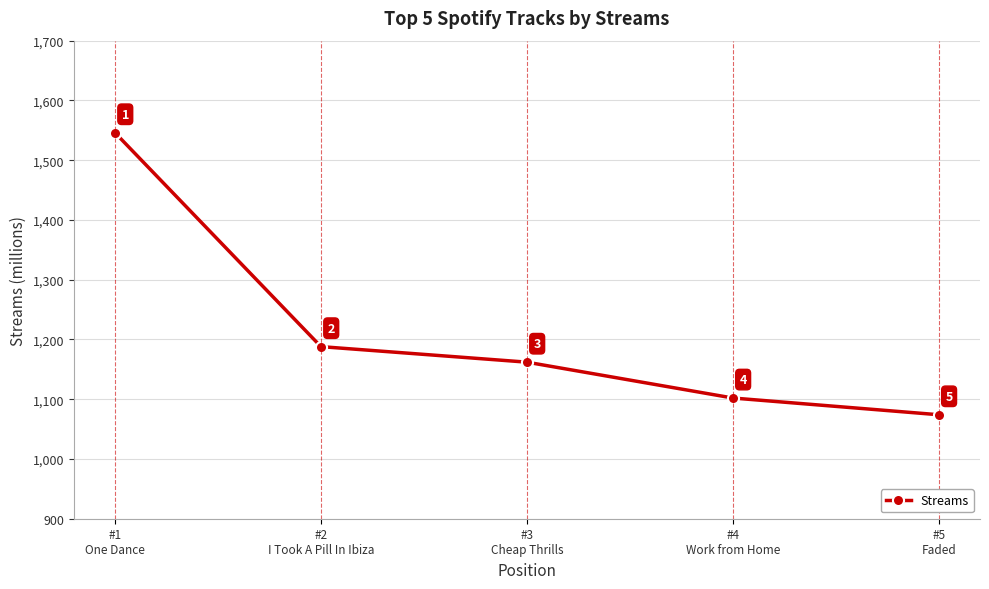

What is the label of the 5th point from the right?

#1
One Dance